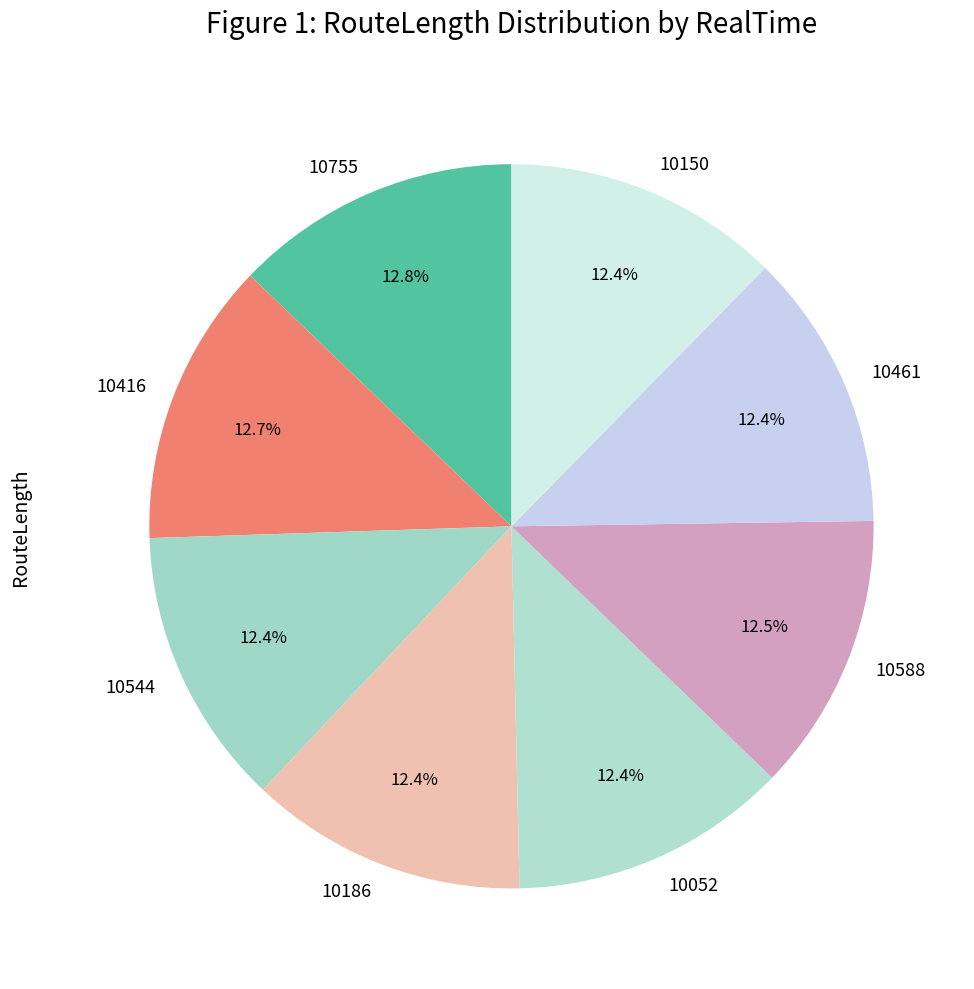

What is the ratio of the value at 10755 to the value at 10186?

1.0